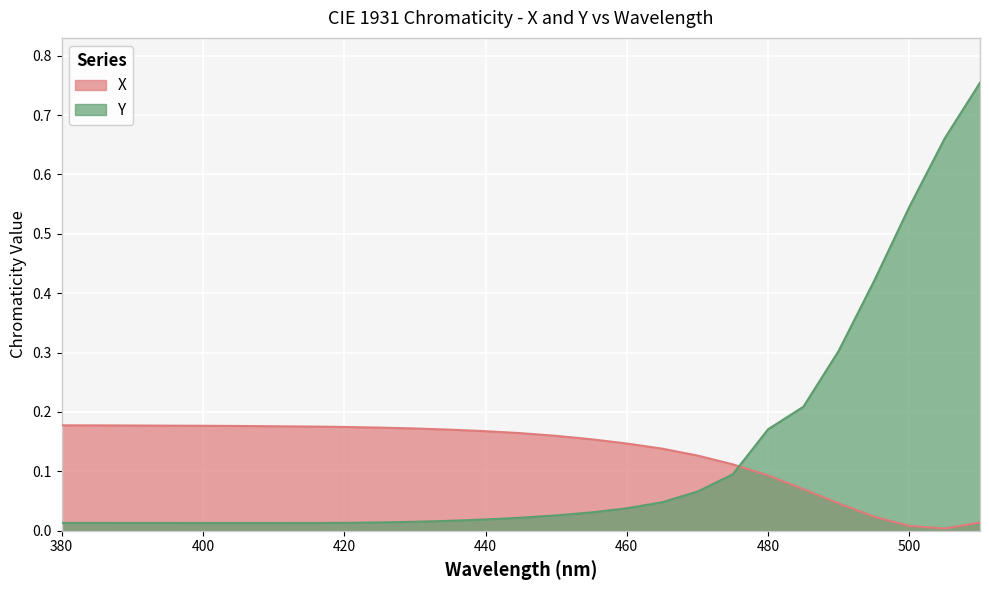

What is the sum of the X values at 440 and 400?

0.3